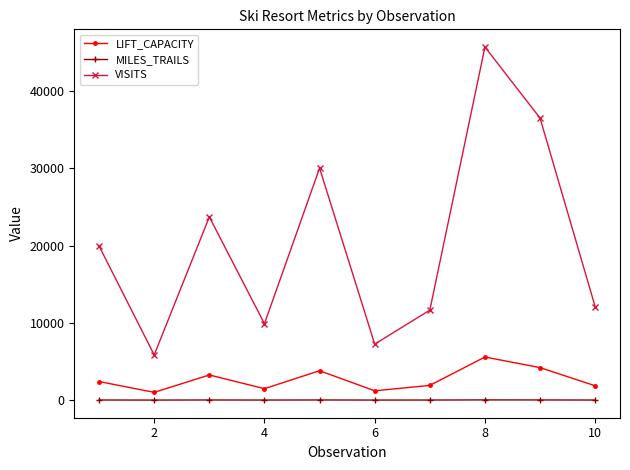

What are all the series names shown in the legend?

LIFT_CAPACITY, MILES_TRAILS, VISITS